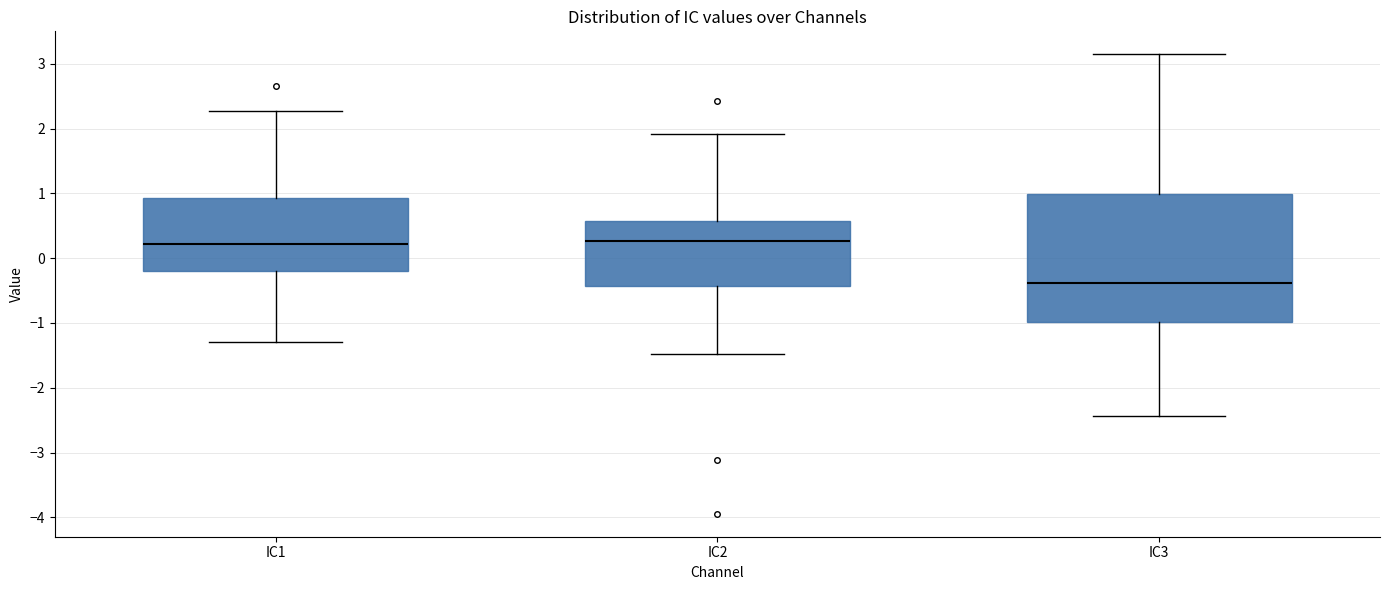

Reading left to right, transcribe this box plot: for each box, give where its median line is, the range the box spans, and where its two whiskers end, as read against the y-axis. The values are not printed on the chart, so give them approximately, as read against the axis.

IC1: median 0.2, box -0.2 to 0.9, whiskers -1.3 to 2.3
IC2: median 0.3, box -0.4 to 0.6, whiskers -1.5 to 1.9
IC3: median -0.4, box -1.0 to 1.0, whiskers -2.4 to 3.1